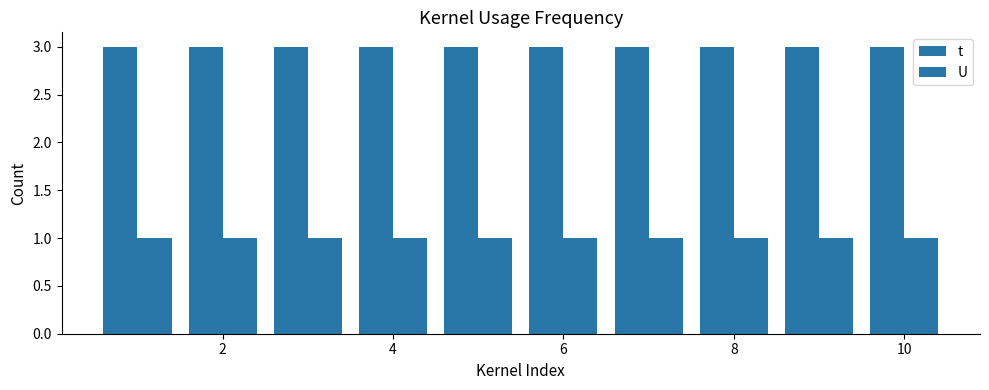

Are the bars horizontal?

No